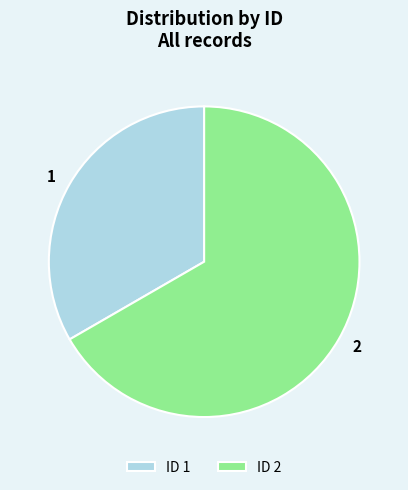

What is the ratio of the value at ID 2 to the value at ID 1?

2.0